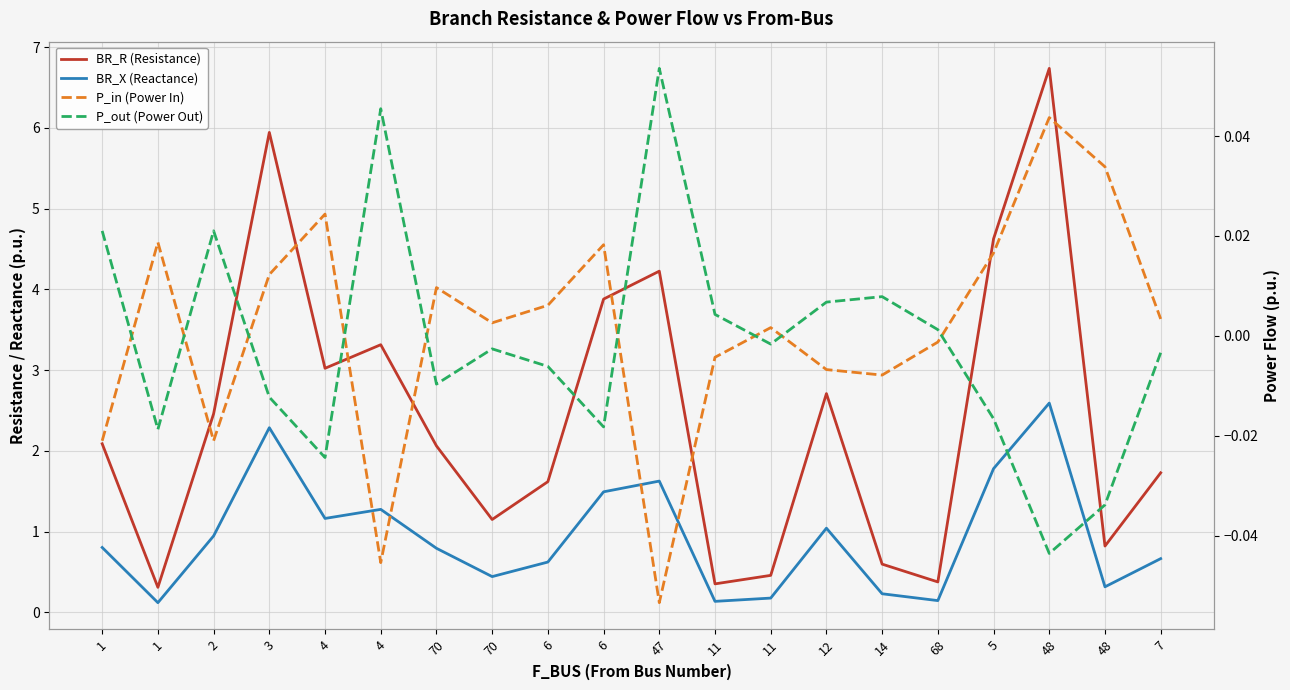

Reading left to right, extract all data points from this chart.

BR_R (Resistance): 2.1	0.3	2.5	5.9	3.0	3.3	2.1	1.1	1.6	3.9	4.2	0.4	0.5	2.7	0.6	0.4	4.6	6.7	0.8	1.7
BR_X (Reactance): 0.8	0.1	0.9	2.3	1.2	1.3	0.8	0.4	0.6	1.5	1.6	0.1	0.2	1.0	0.2	0.1	1.8	2.6	0.3	0.7
P_in (Power In): -0.0	0.0	-0.0	0.0	0.0	-0.0	0.0	0.0	0.0	0.0	-0.1	-0.0	0.0	-0.0	-0.0	-0.0	0.0	0.0	0.0	0.0
P_out (Power Out): 0.0	-0.0	0.0	-0.0	-0.0	0.0	-0.0	-0.0	-0.0	-0.0	0.1	0.0	-0.0	0.0	0.0	0.0	-0.0	-0.0	-0.0	-0.0